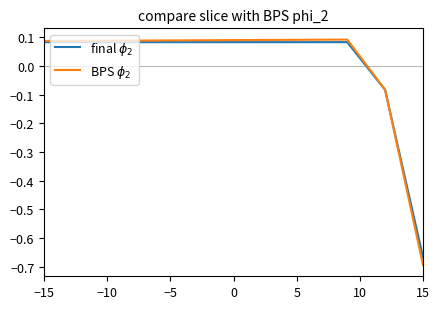

How many lines are shown in the chart?

2